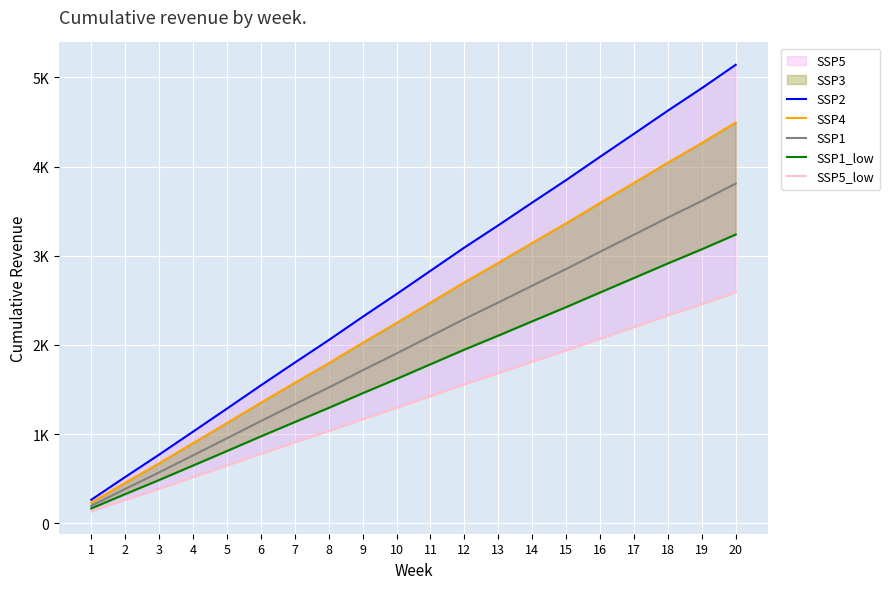

Rank the series at 1 from highest to lowest value.

SSP2, SSP4, SSP1, SSP1_low, SSP5_low